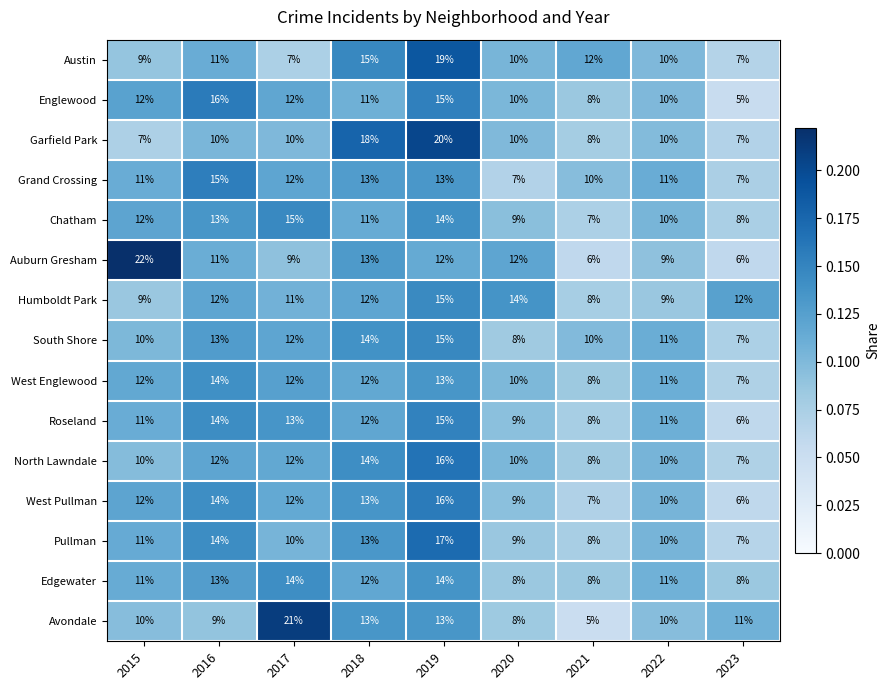

At which label does West Pullman reach its peak?

2019